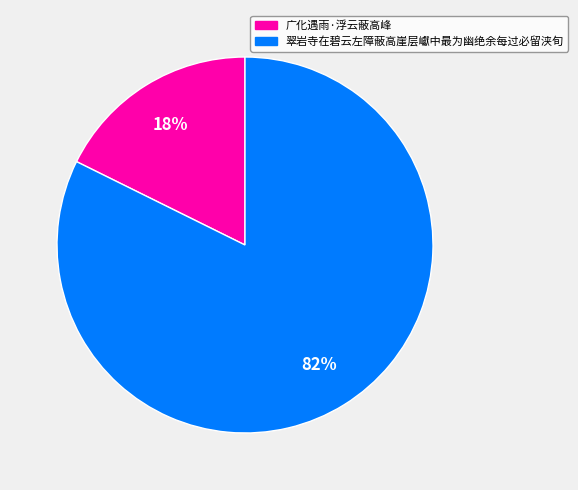

Rank the categories by value from highest to lowest.

翠岩寺在碧云左障蔽高崖层巘中最为幽绝余每过必留浃旬, 广化遇雨·浮云蔽高峰